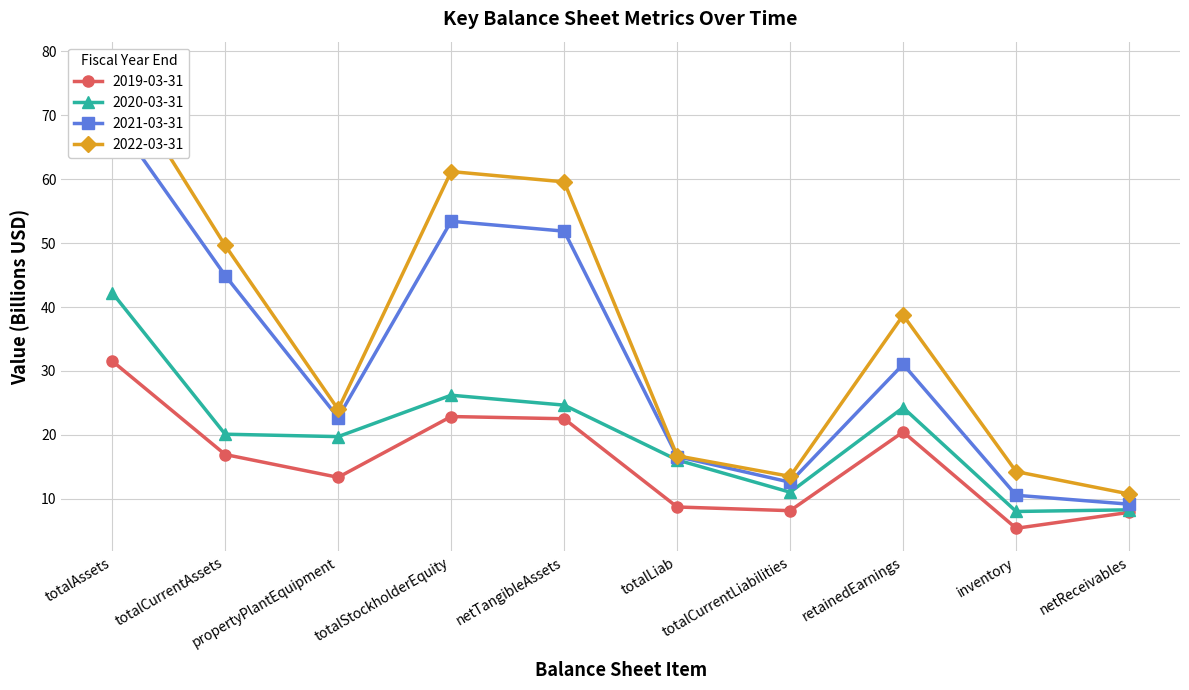

Is it true that 2020-03-31 equals 26.2 at totalStockholderEquity?

True